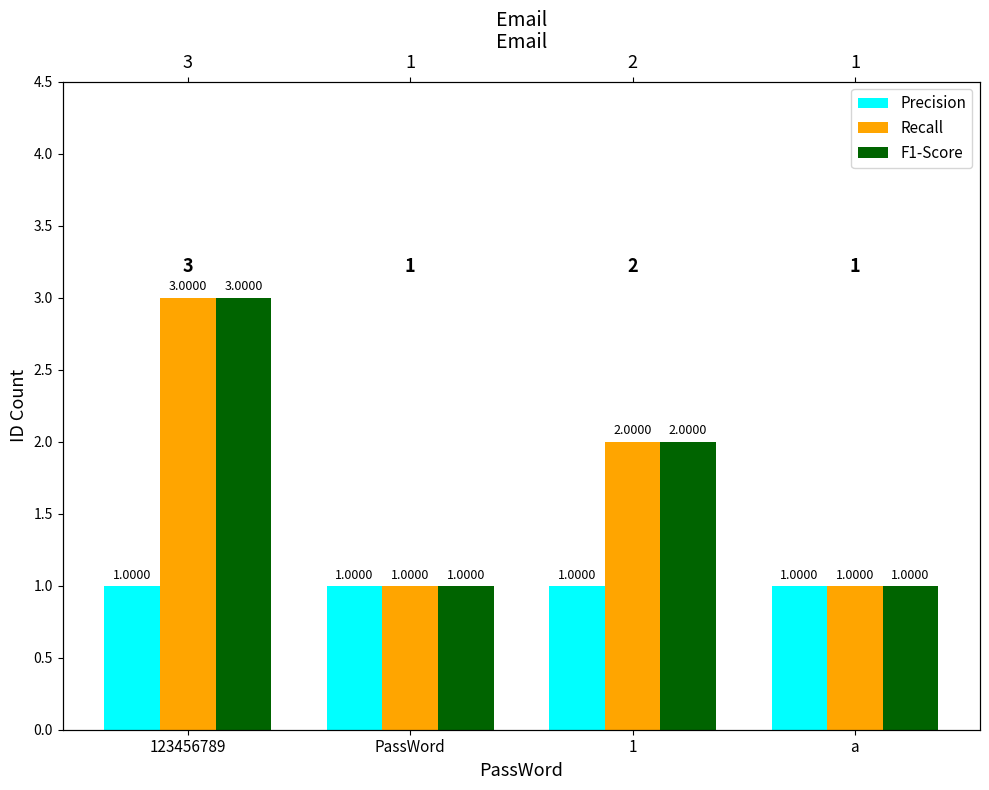

True or false: Recall has a value of 4 at 123456789.

False